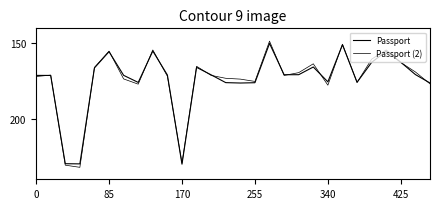

True or false: Passport and Passport (2) cross at least once.

True